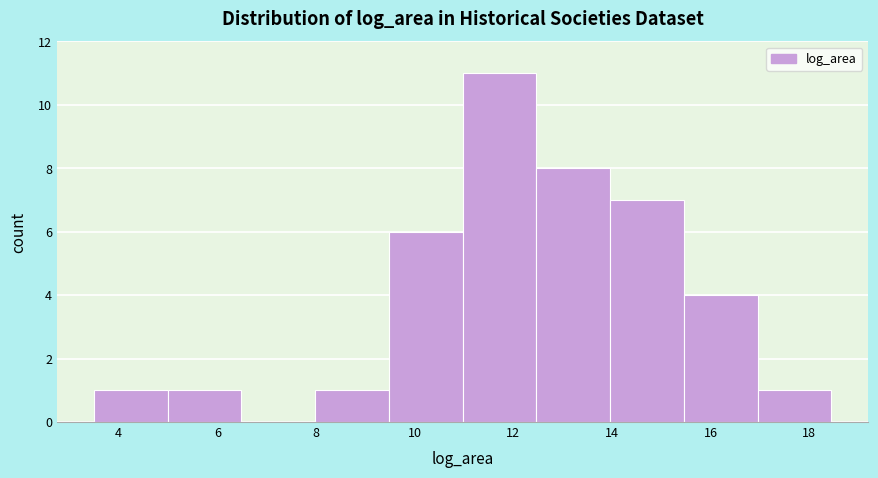

Reading left to right, transcribe this chart: for each bar, give the range it covers on the x-axis and its height. Neither the bar edges nor the heights are printed on the chart, so give them approximately, as read against the axes.

3.4 to 5.0: 1
5.0 to 6.4: 1
6.4 to 8.0: 0
8.0 to 9.4: 1
9.4 to 11.0: 6
11.0 to 12.4: 11
12.4 to 14.0: 8
14.0 to 15.4: 7
15.4 to 17.0: 4
17.0 to 18.4: 1